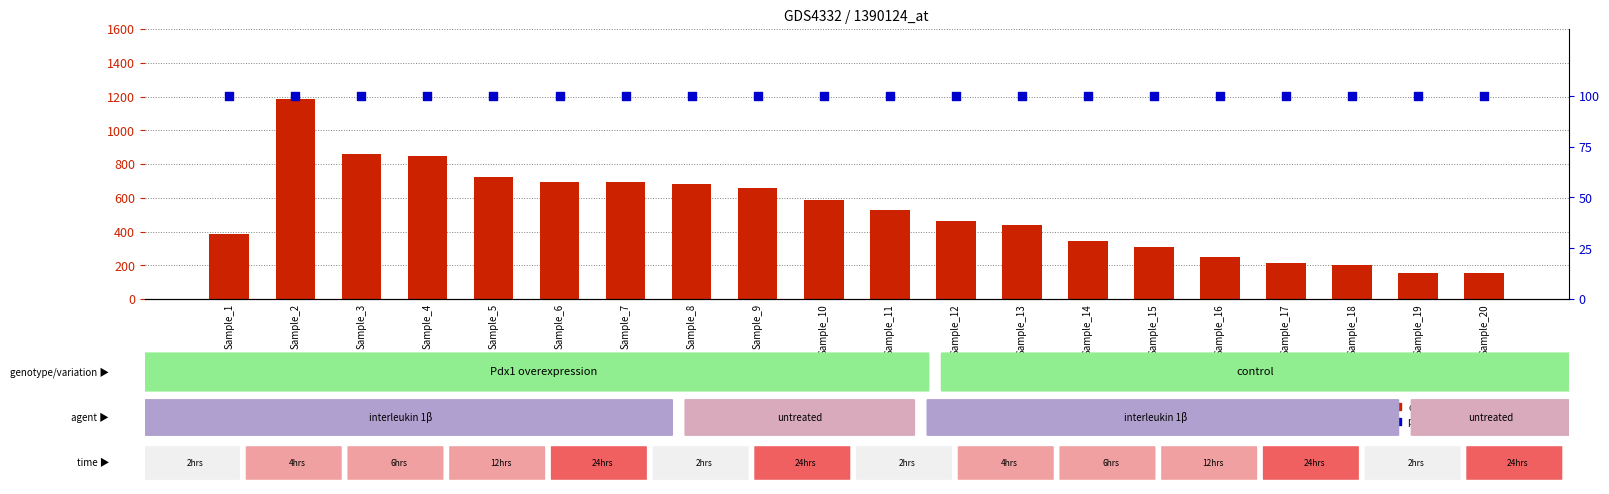

Is the value of percentile rank within the sample at Sample_17 greater than the value of count at Sample_19?

No